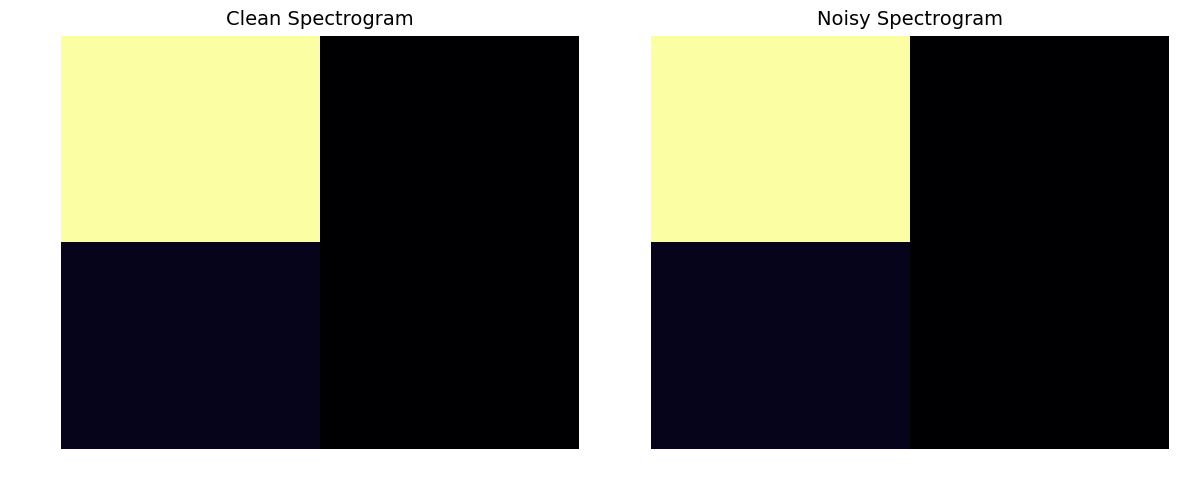

Which category has the highest value across all series?

xxxy